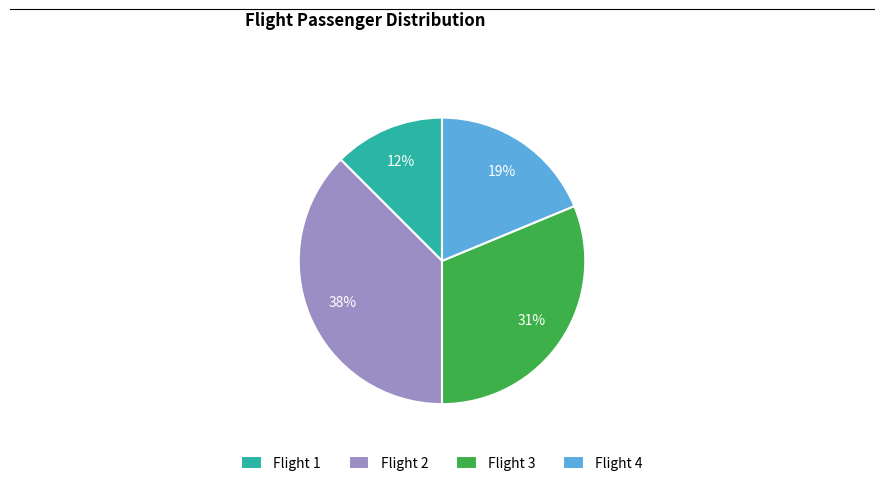

The Flight 4 slice represents 31% of the pie. True or false?

False